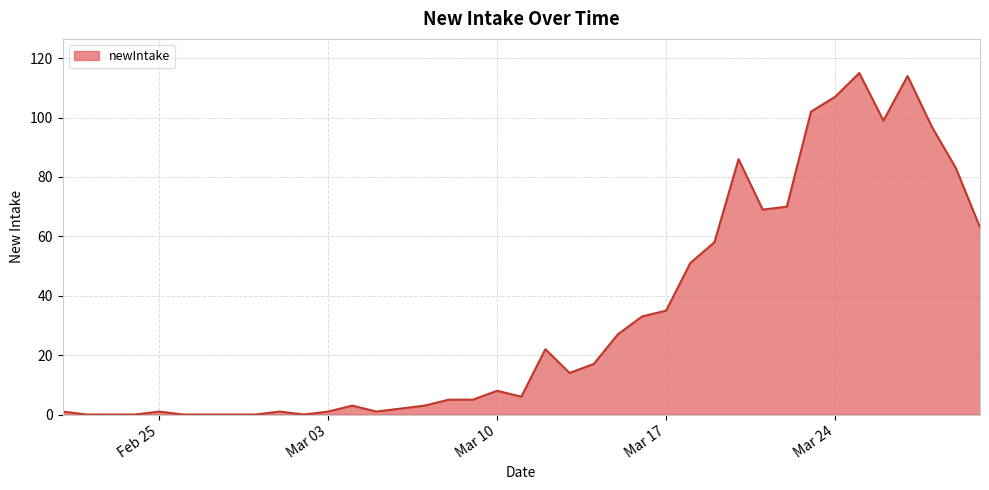

What is the difference between the maximum and minimum values?

115